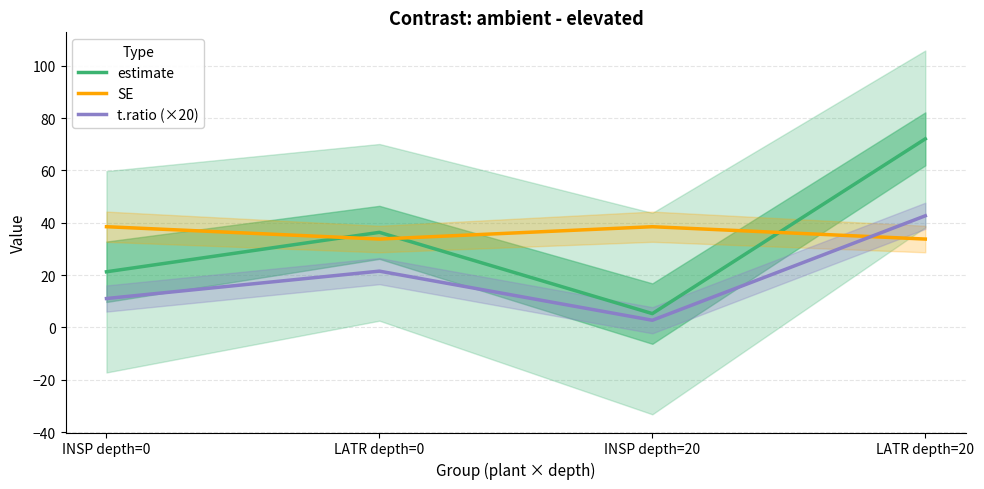

Which series has the largest total across all categories?

SE